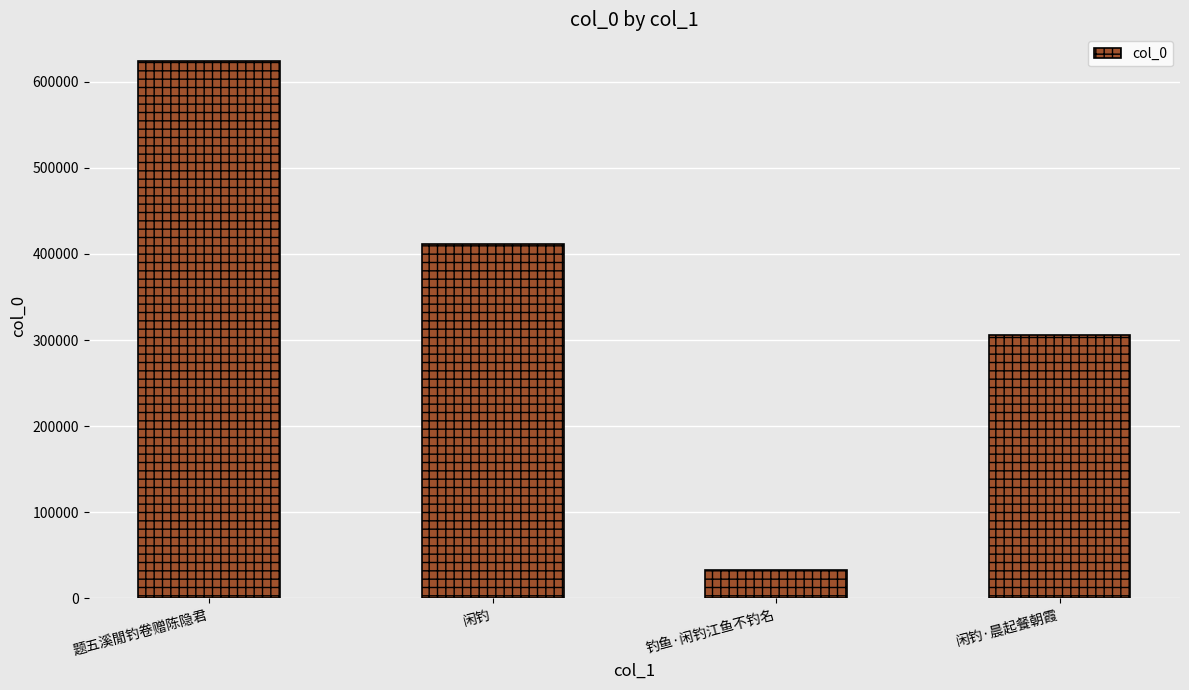

What is the label of the 3rd bar from the left?

钓鱼·闲钓江鱼不钓名